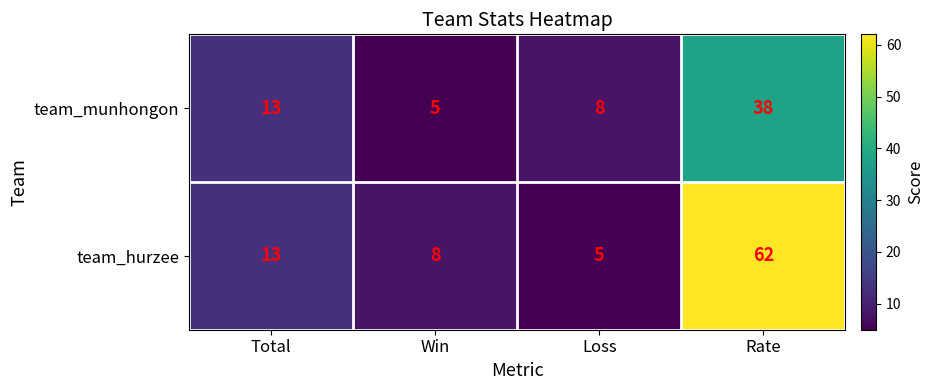

How many distinct data groups are displayed?

2